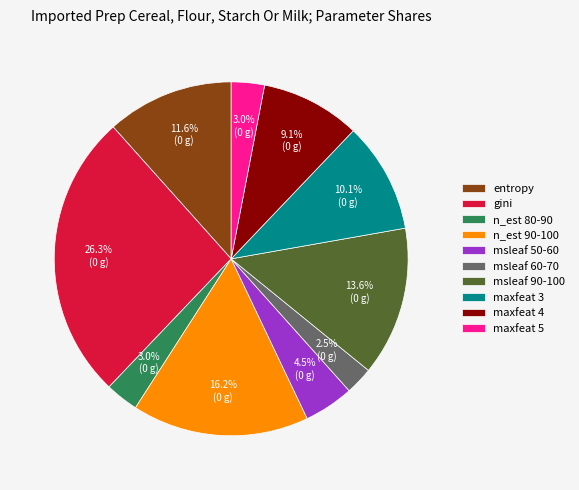

Does n_est 90-100 represent more than half of the total?

No